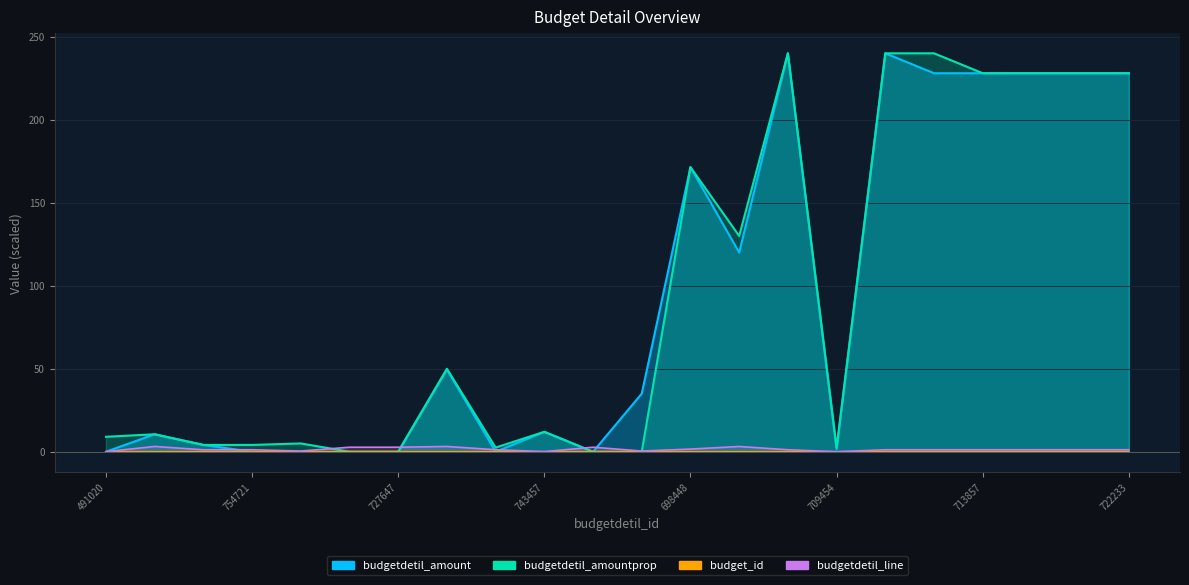

What is the average value of the budgetdetil_line series?

1.5